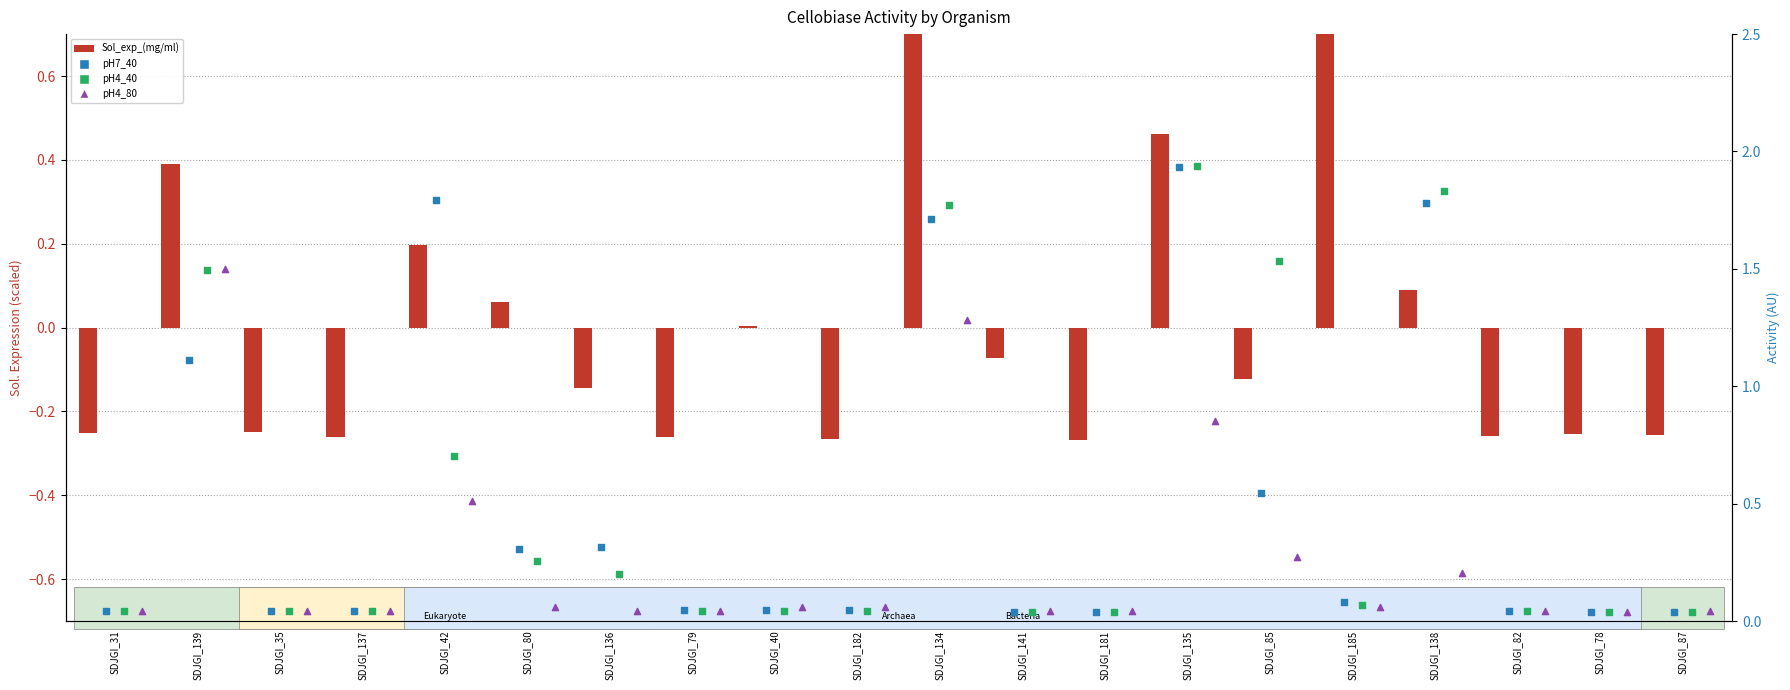

Which series has the largest total across all categories?

pH4_40